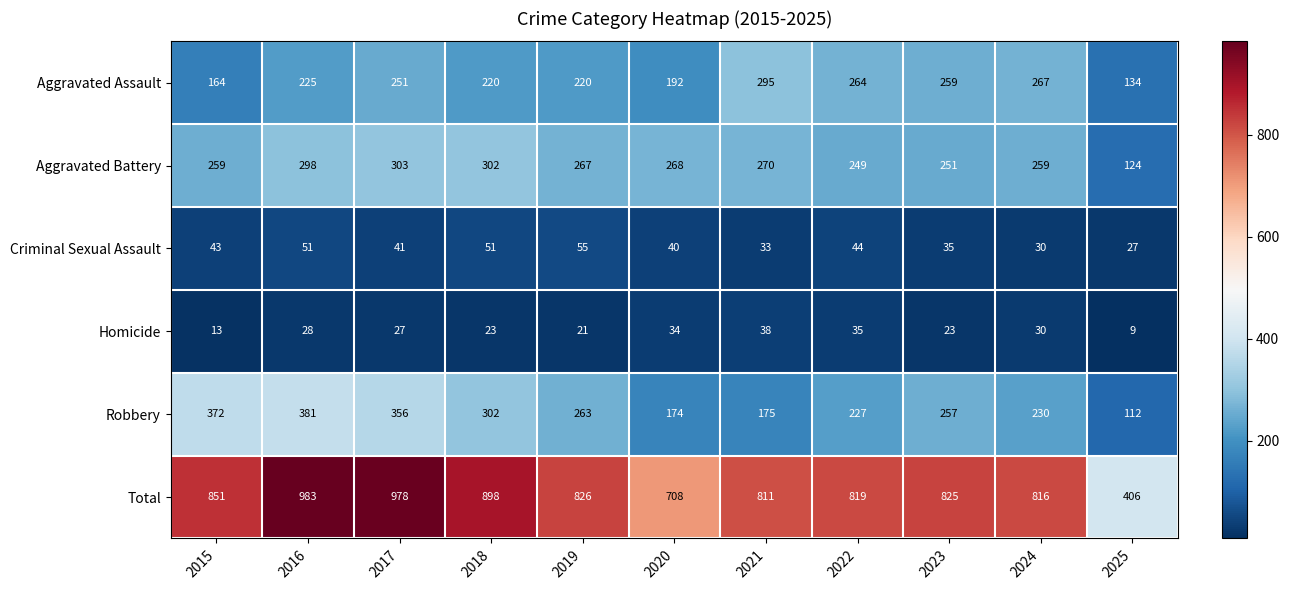

Read the Aggravated Assault value at 2024, to the nearest 50.

250